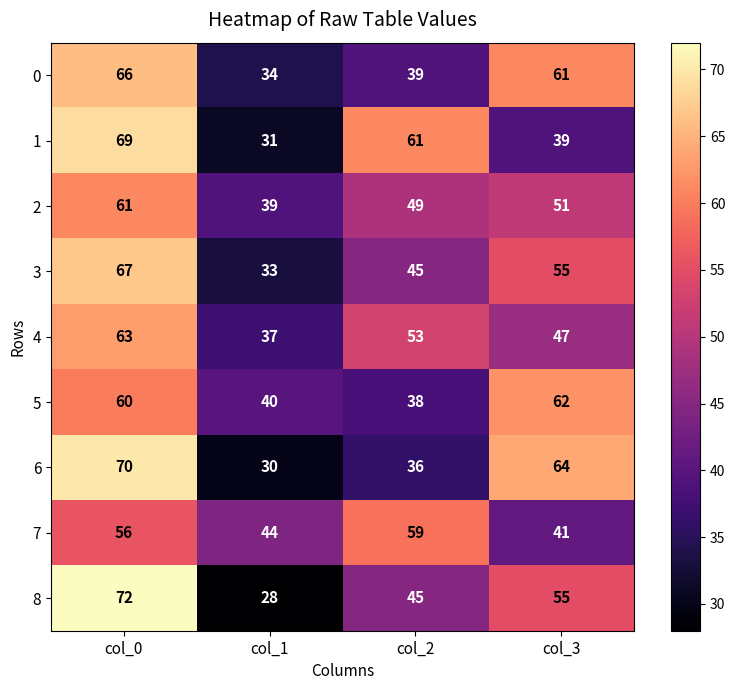

What value does the 8 series have at col_1, to the nearest 5?

30